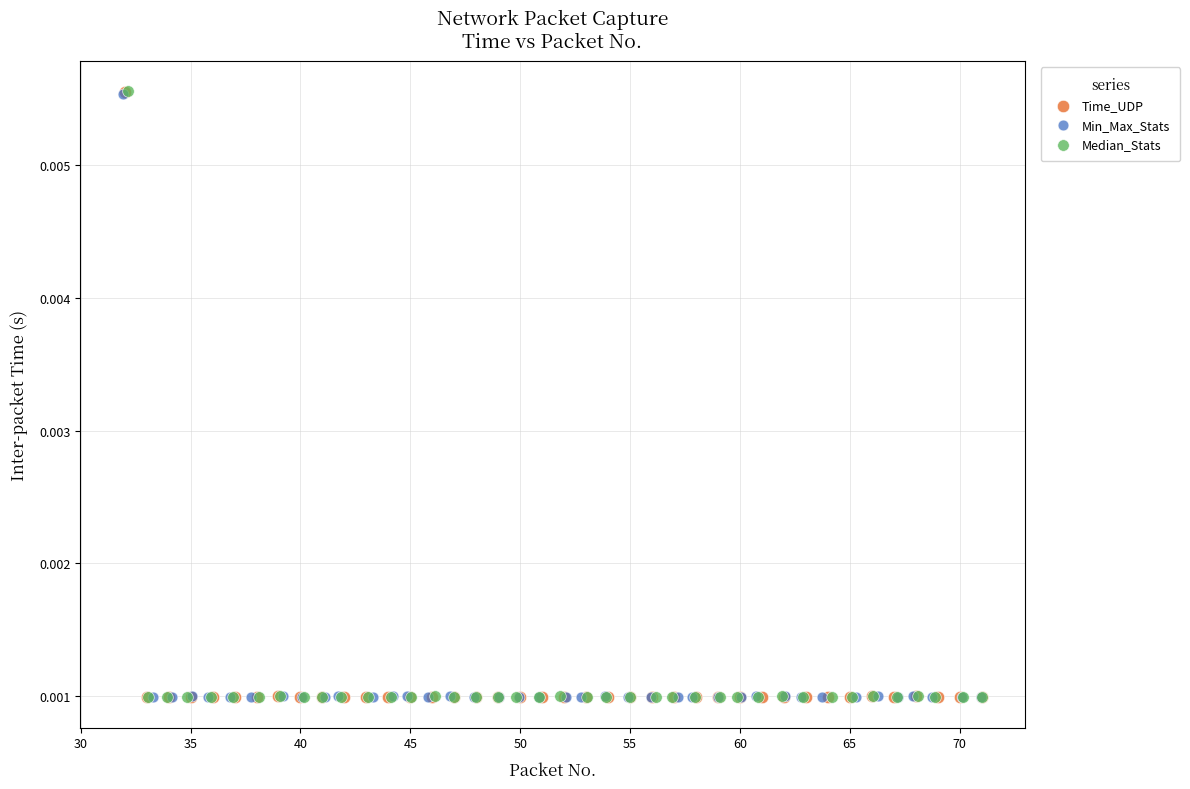

Which series has the largest Y range (max minus min)?

Median_Stats